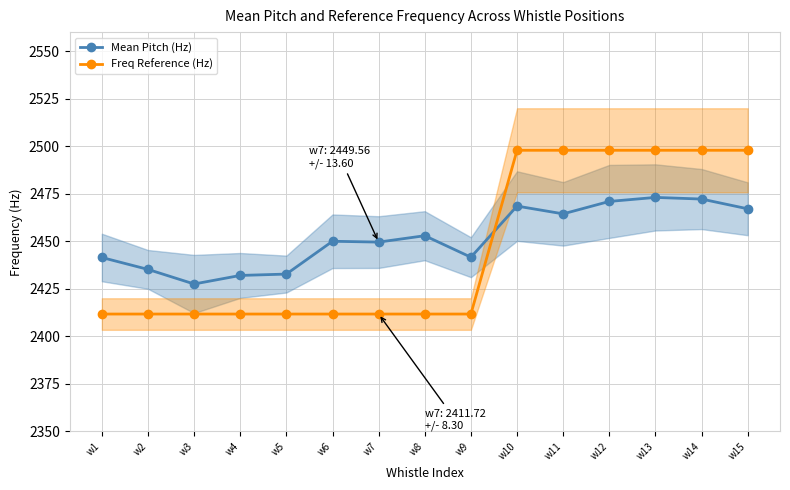

Read the Freq Reference (Hz) value at w7.

2411.7